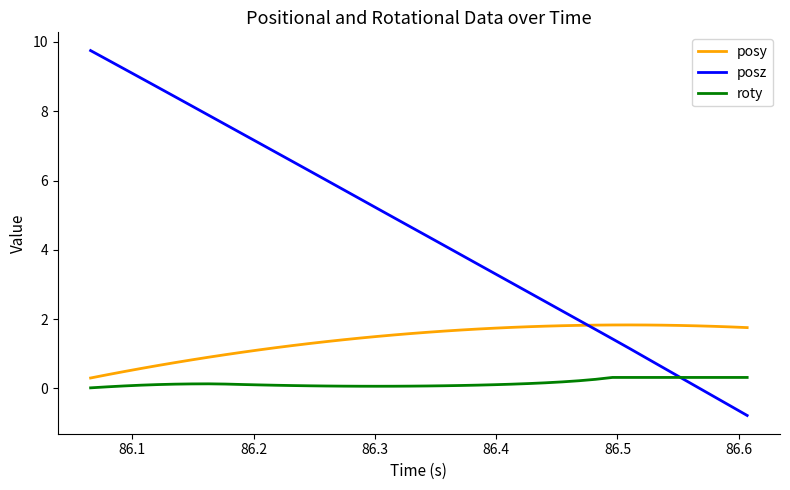

What is the maximum value shown in the chart?

9.8